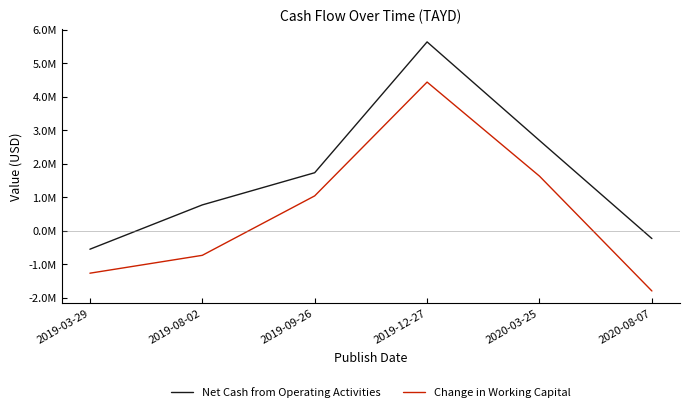

At which label is Change in Working Capital closest to 1322357?

2019-09-26